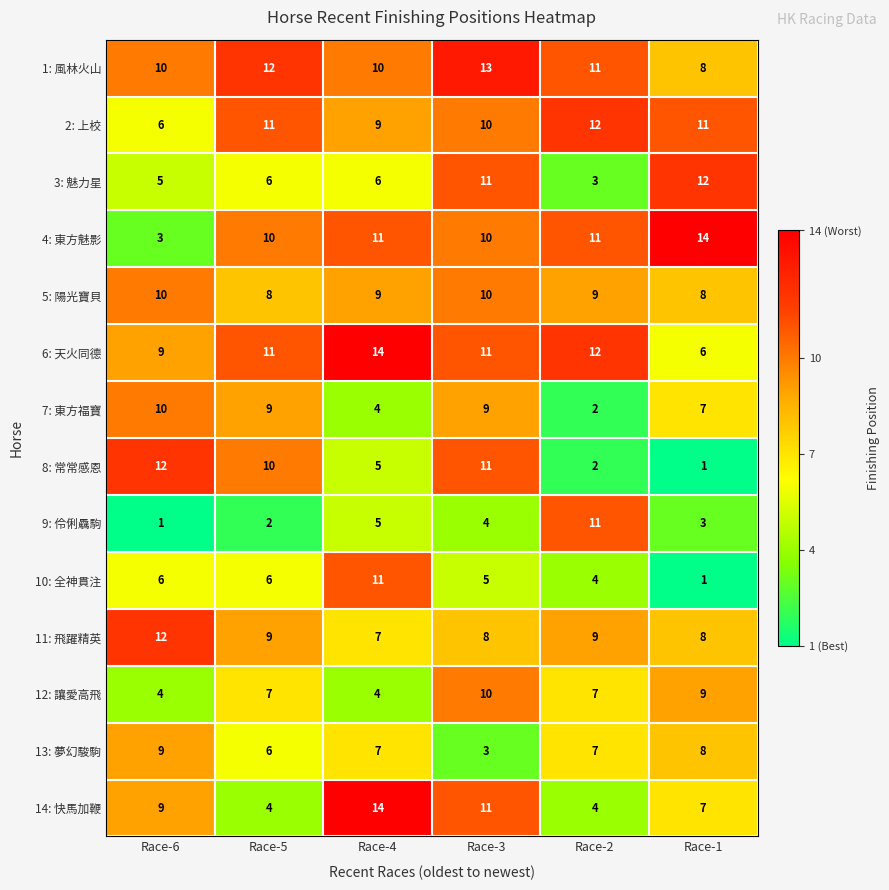

At which category is the sum across all series the highest?

Race-3